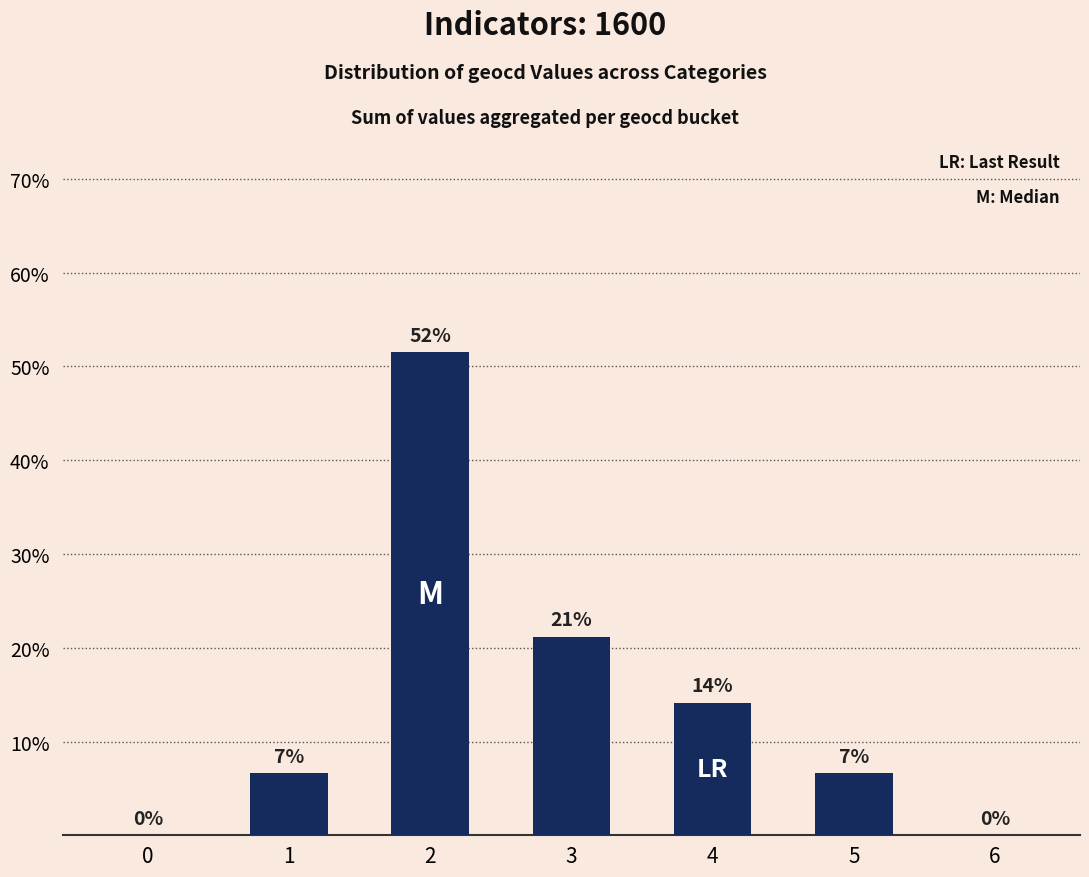

What is the difference between the maximum and minimum values?

51.5